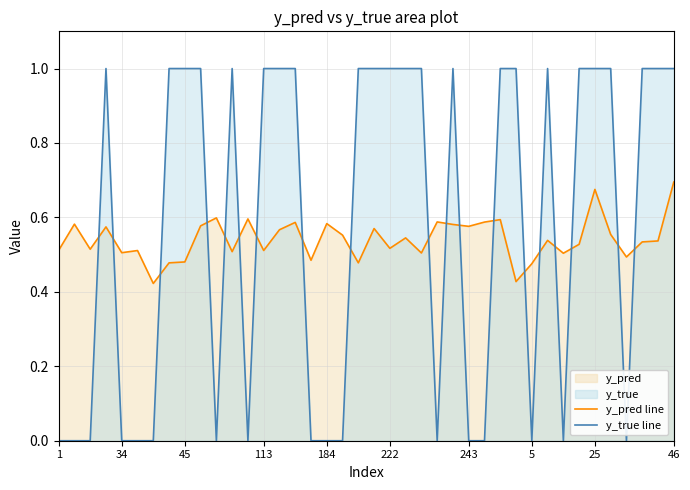

Rank the series by their average value, from highest to lowest.

y_true line, y_pred line